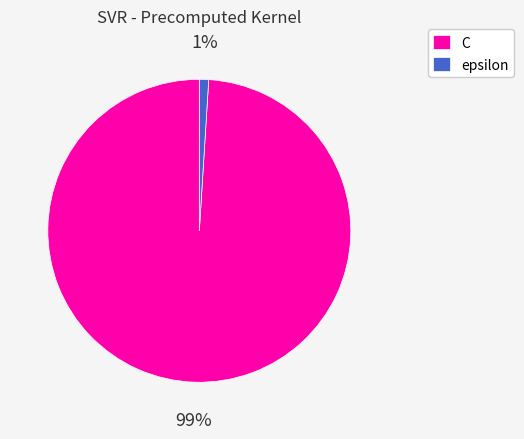

To the nearest percent, what portion does epsilon represent?

1%